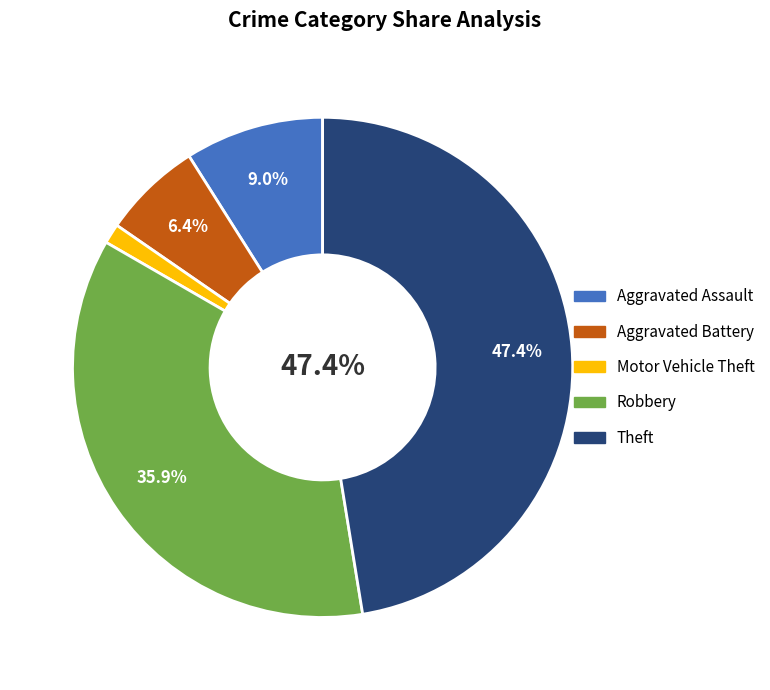

The Aggravated Battery slice represents 1% of the pie. True or false?

False